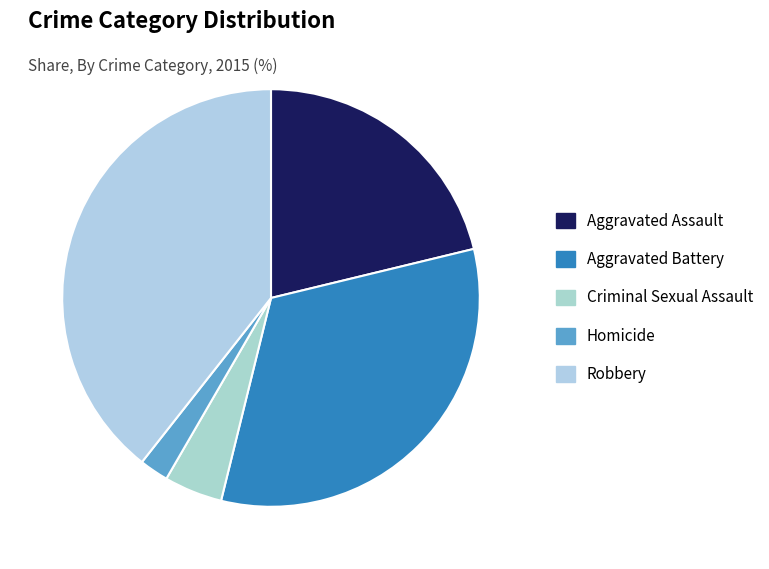

Count the number of slices in the pie.

5